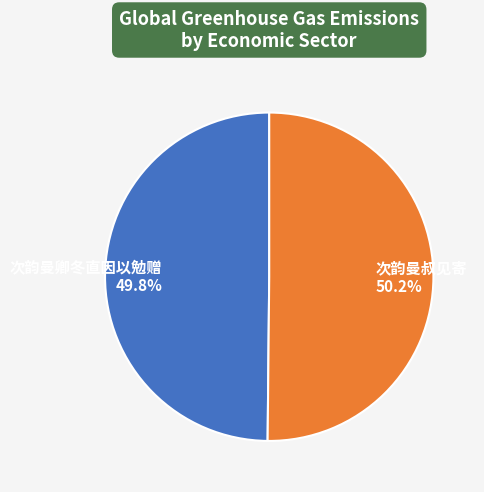

Approximately how many times larger is the value at 次韵曼叔见寄 compared to 次韵曼卿冬直因以勉赠?

1.0